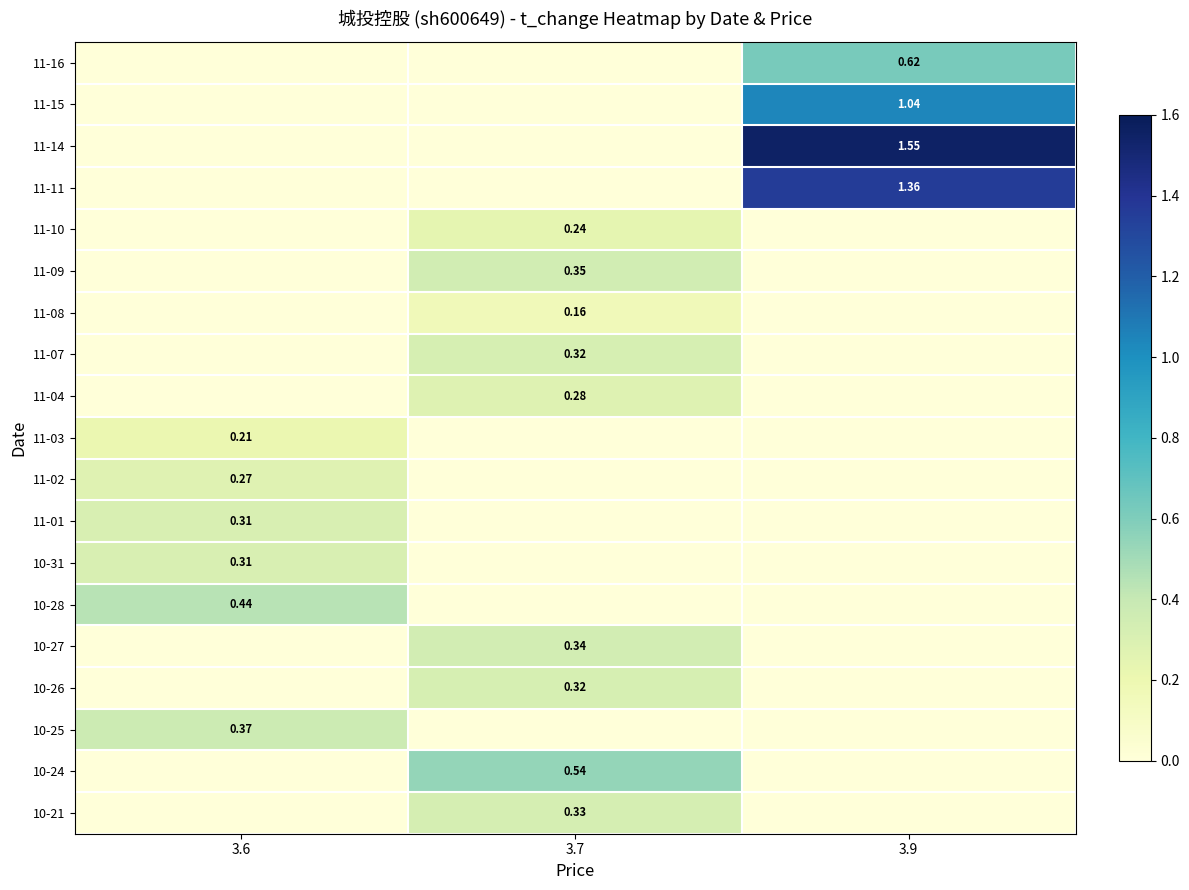

What is the difference between the maximum and minimum values in the 10-27 series?

0.3